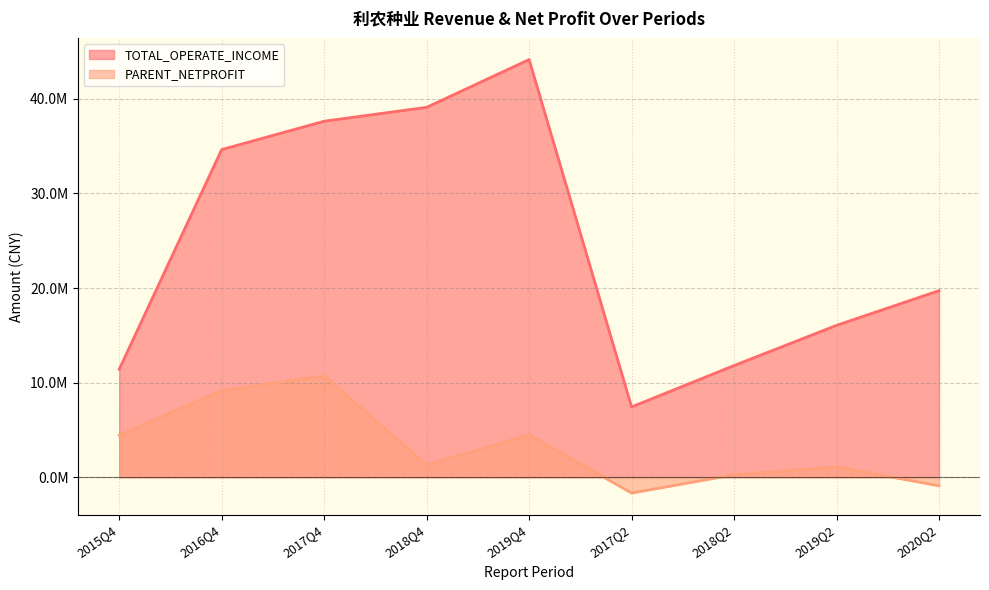

The value of TOTAL_OPERATE_INCOME at 2019Q2 is 10102620.0. True or false?

False